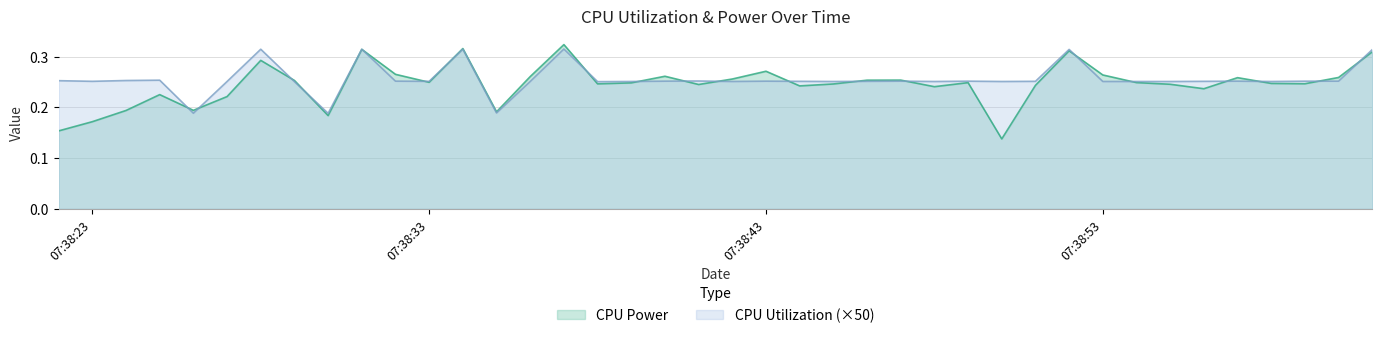

At which category is the sum across all series the highest?

2025-03-26 07:38:37